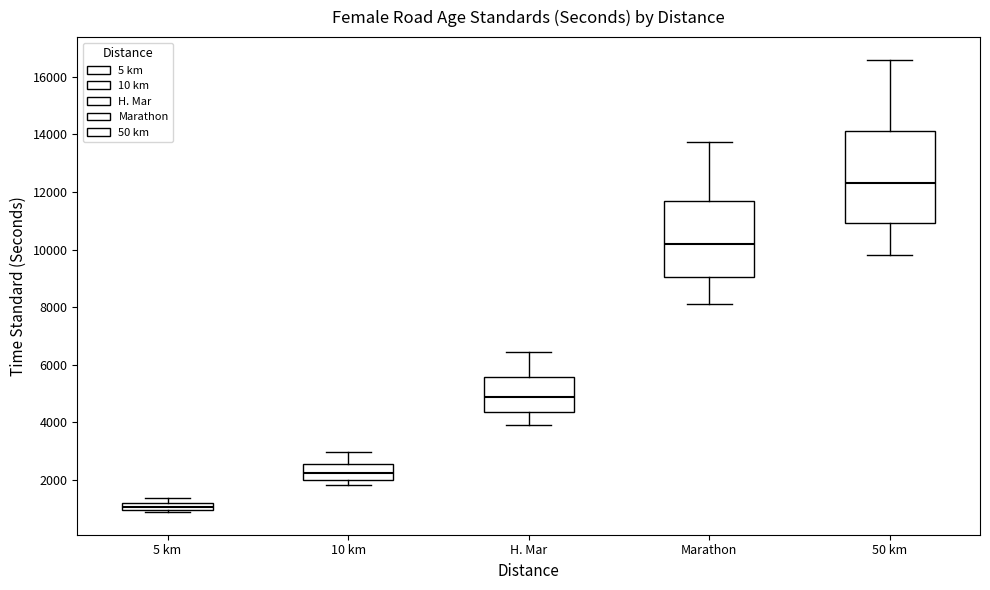

Which box's median line is the lowest?

5 km